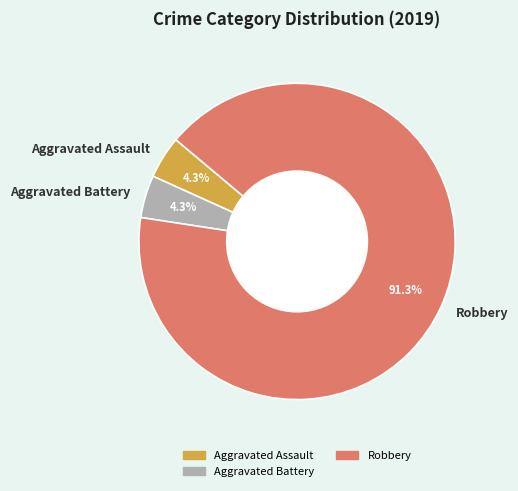

To the nearest percent, what is the difference between the largest and smallest slice percentages?

87%